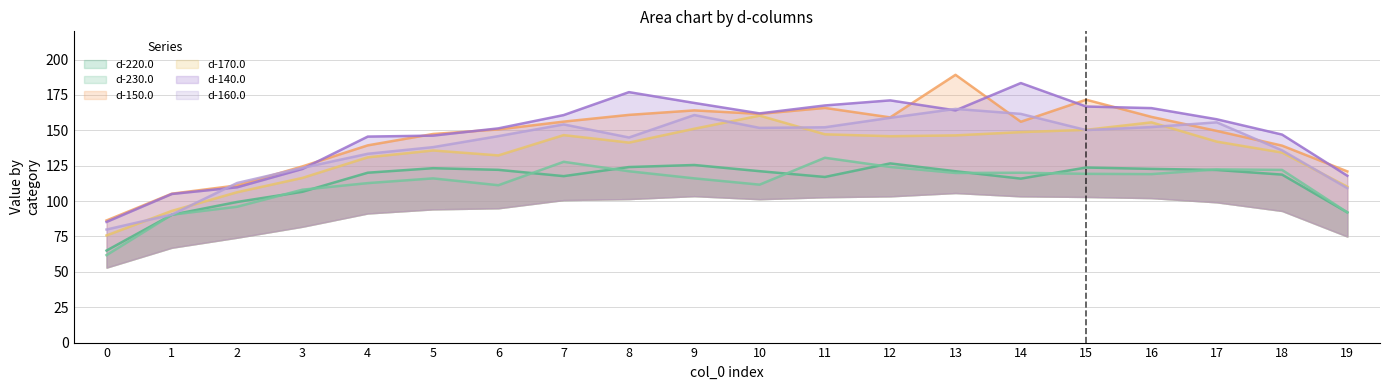

True or false: d-140.0 has a value of 223.1 at 12.

False